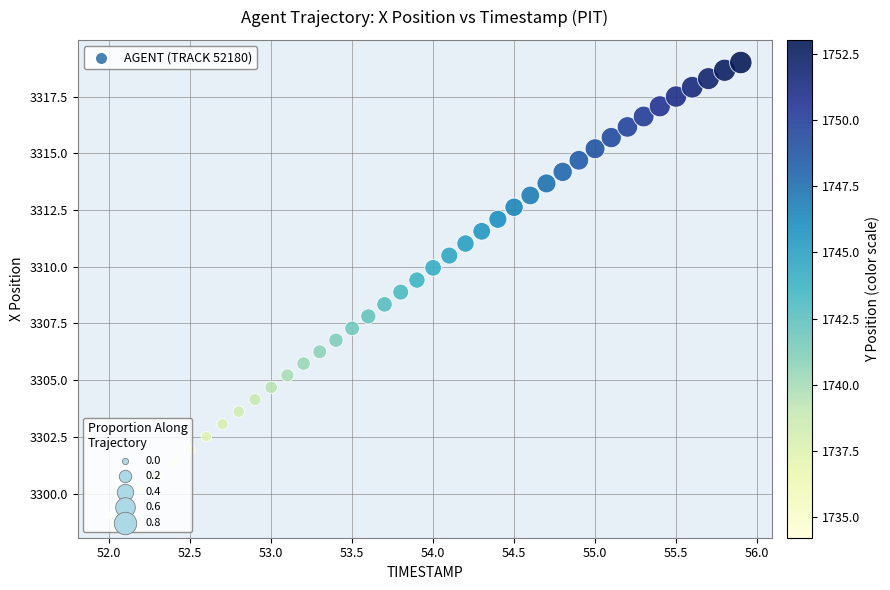

What is the range of X values (max minus min)?

3.9